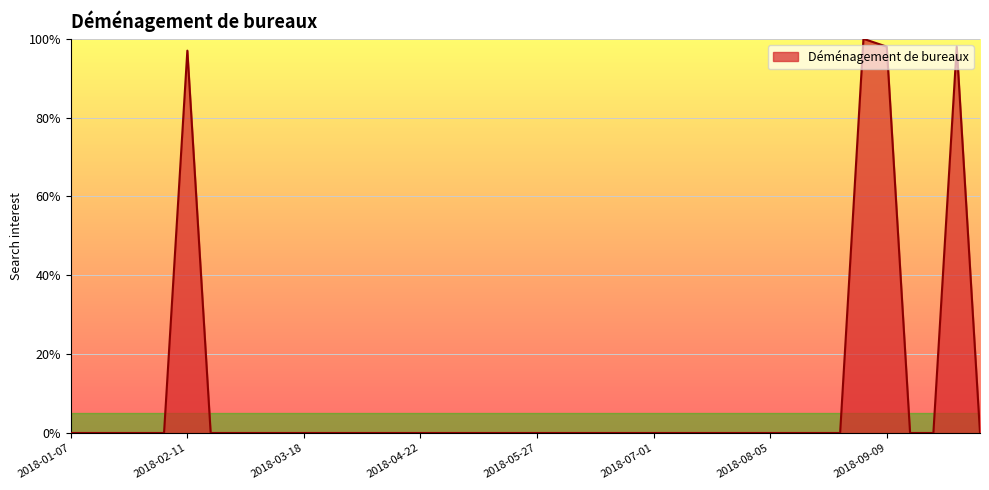

What is the maximum value shown in the chart?

100